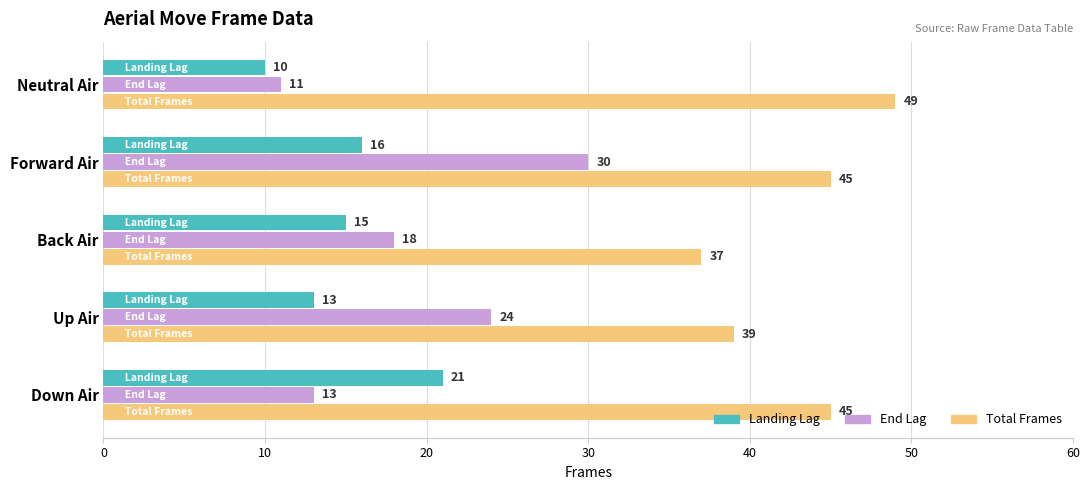

Which series has the largest range (max minus min)?

End Lag